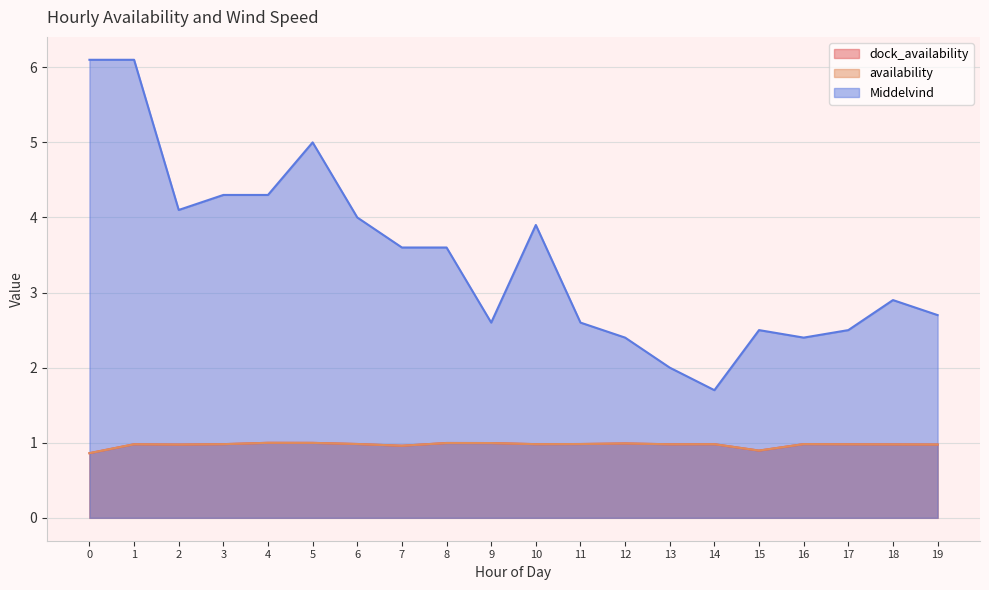

Reading left to right, list all the values displayed in this chart.

dock_availability: 0=0.9	1=1.0	2=1.0	3=1.0	4=1.0	5=1.0	6=1.0	7=1.0	8=1.0	9=1.0	10=1.0	11=1.0	12=1.0	13=1.0	14=1.0	15=0.9	16=1.0	17=1.0	18=1.0	19=1.0
availability: 0=0.9	1=1.0	2=1.0	3=1.0	4=1.0	5=1.0	6=1.0	7=1.0	8=1.0	9=1.0	10=1.0	11=1.0	12=1.0	13=1.0	14=1.0	15=0.9	16=1.0	17=1.0	18=1.0	19=1.0
Middelvind: 0=6.1	1=6.1	2=4.1	3=4.3	4=4.3	5=5.0	6=4.0	7=3.6	8=3.6	9=2.6	10=3.9	11=2.6	12=2.4	13=2.0	14=1.7	15=2.5	16=2.4	17=2.5	18=2.9	19=2.7